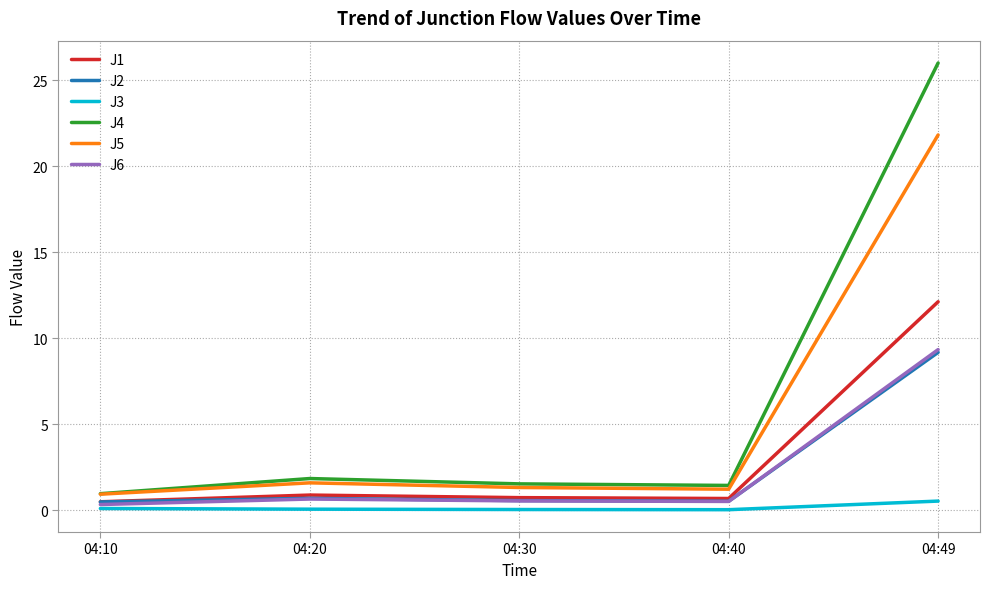

True or false: J3 and J5 cross at least once.

False